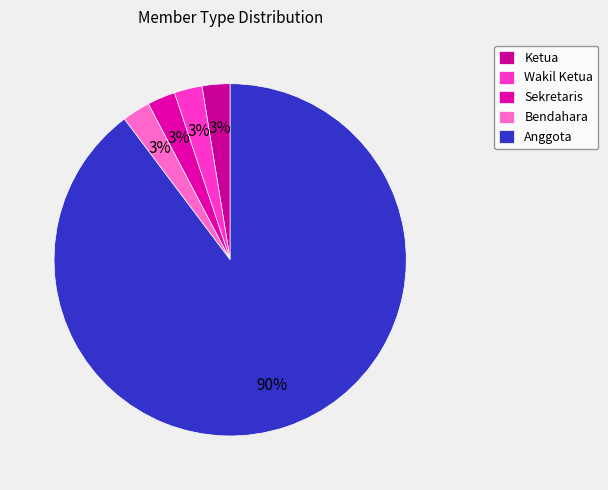

How many slices are in this pie chart?

5